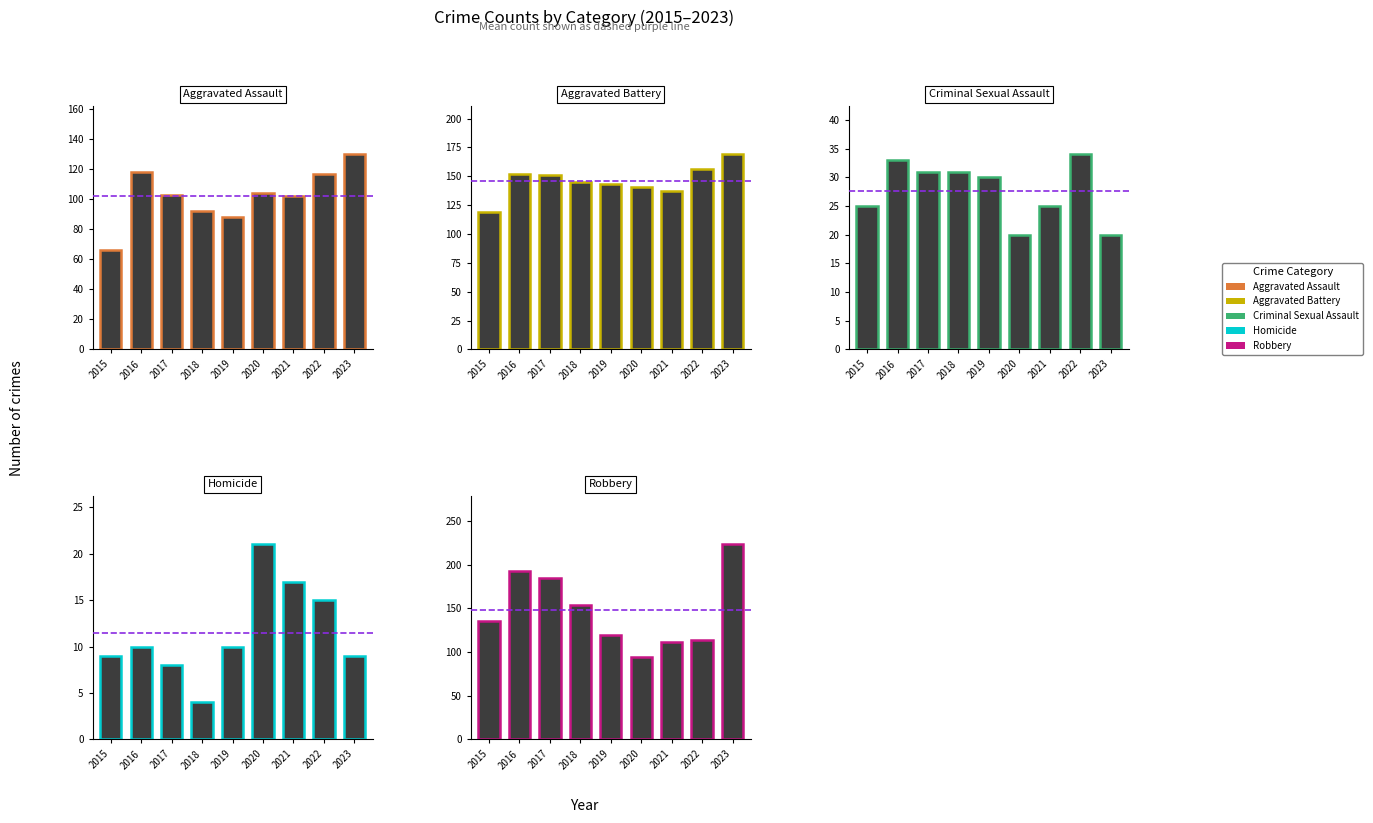

List the series in order of their peak value, highest first.

Robbery, Aggravated Battery, Aggravated Assault, Criminal Sexual Assault, Homicide